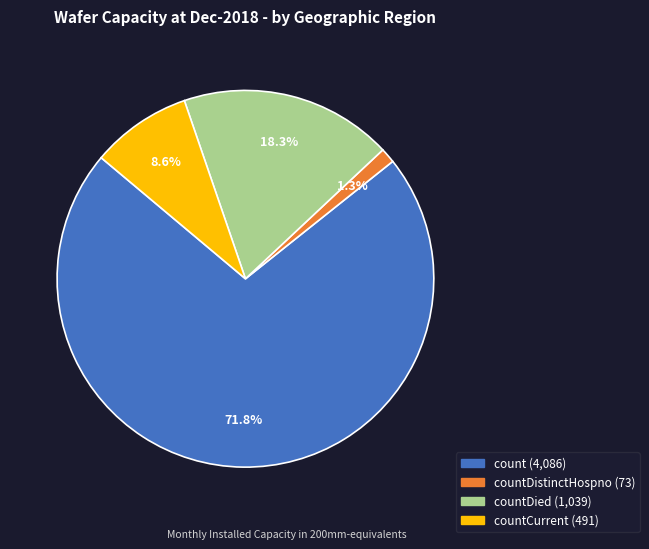

How many segments does this pie chart have?

4